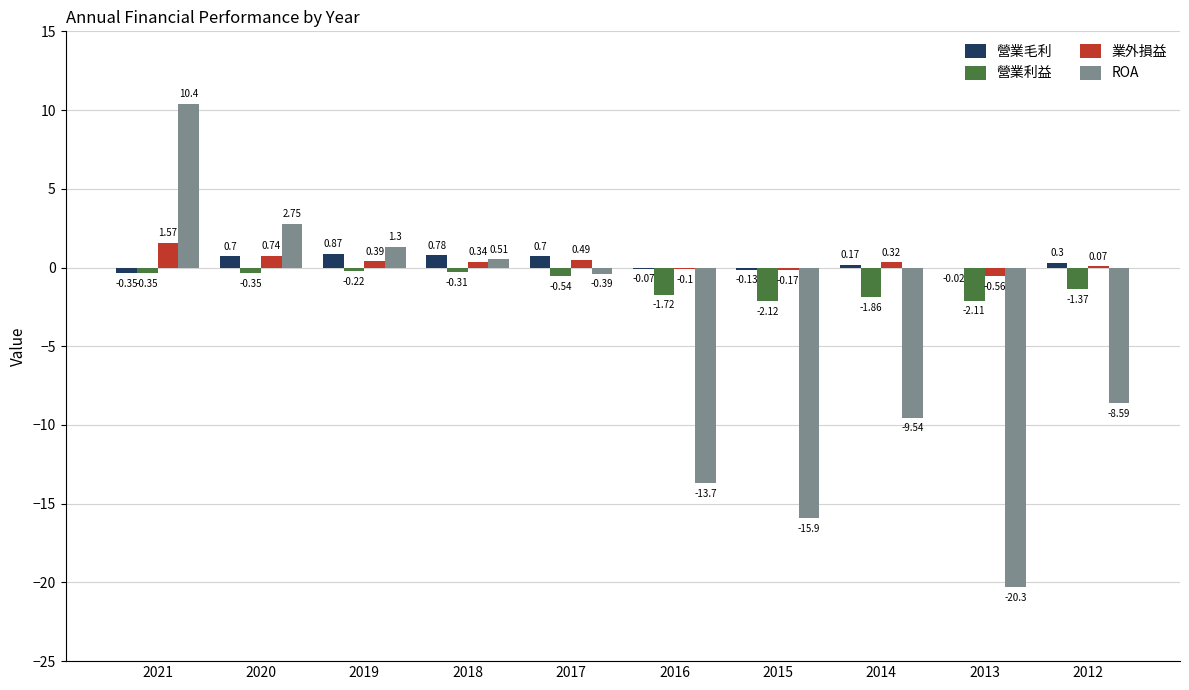

What is the sum of the 營業利益 values at 2014 and 2018?

-2.2